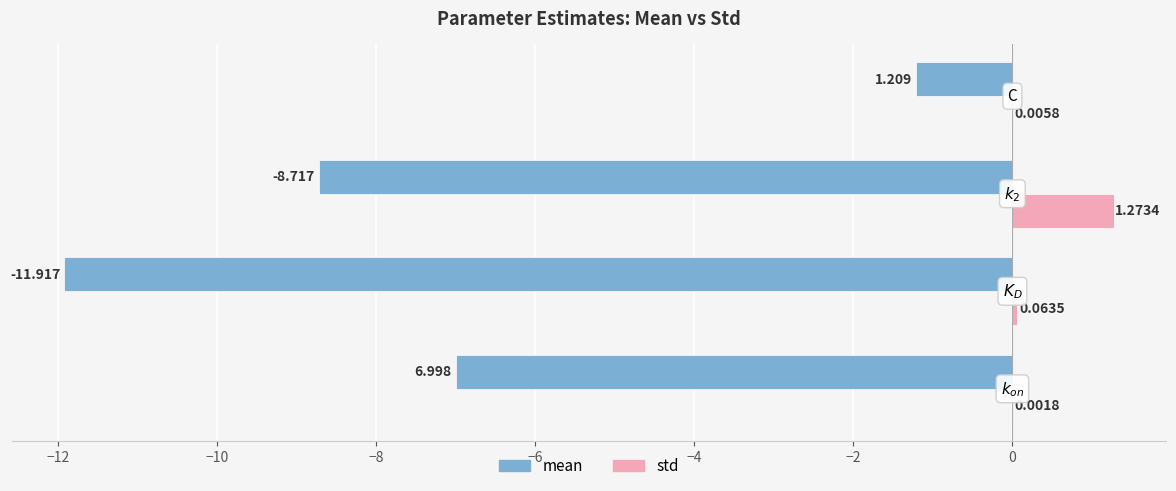

Which series has the largest total across all categories?

std